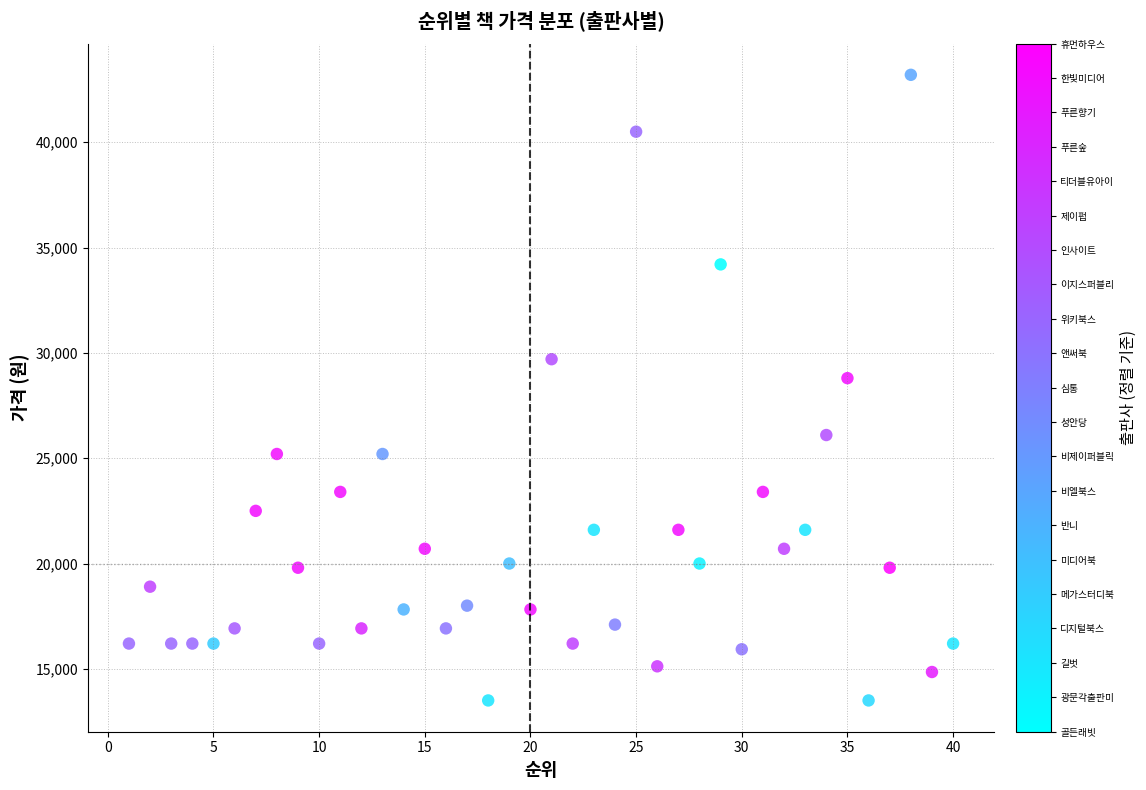

What Y value in the scatter plot is closest to 28350?

28800